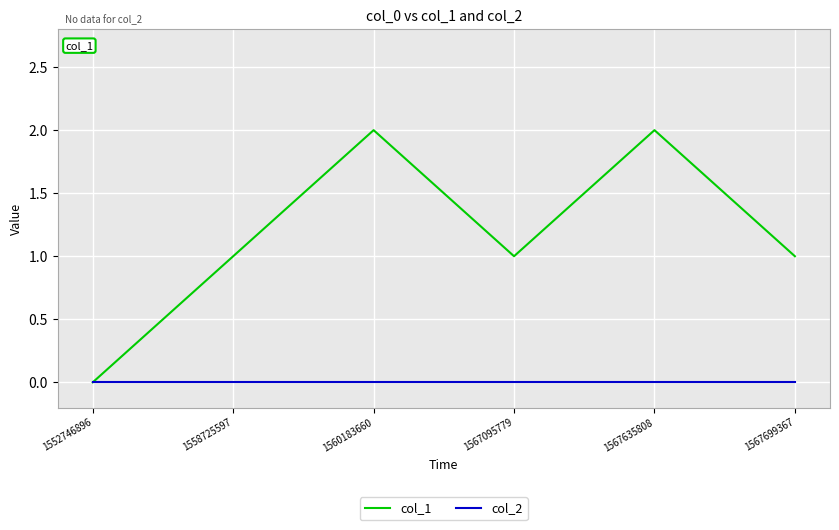

Which series has the largest total across all categories?

col_1